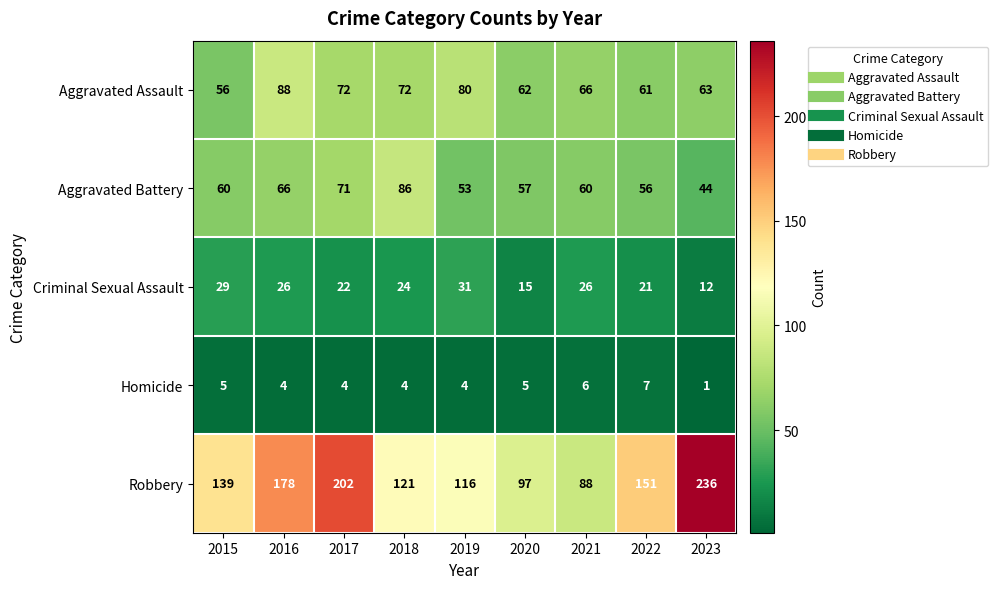

Rank the series at 2017 from highest to lowest value.

Robbery, Aggravated Assault, Aggravated Battery, Criminal Sexual Assault, Homicide